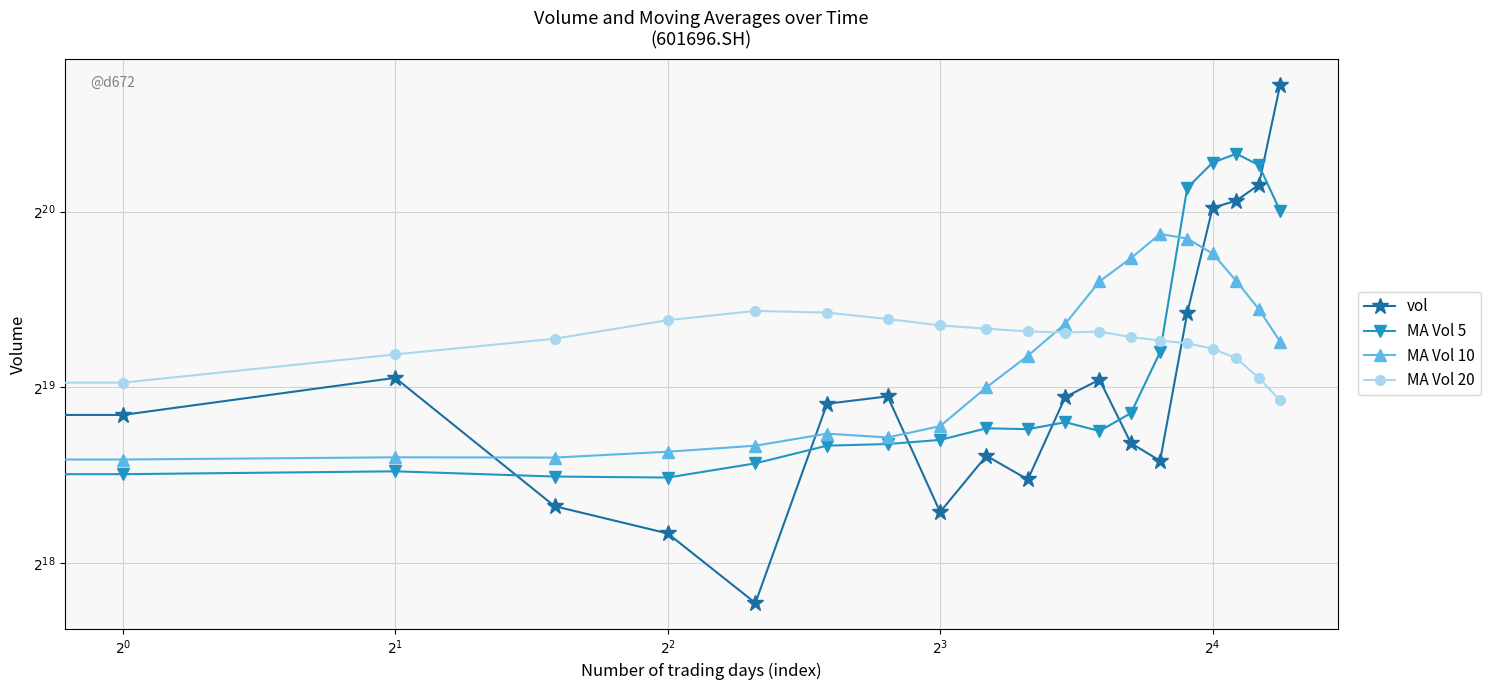

What is the approximate value of MA Vol 10 at $2^{0}$?

394688.5